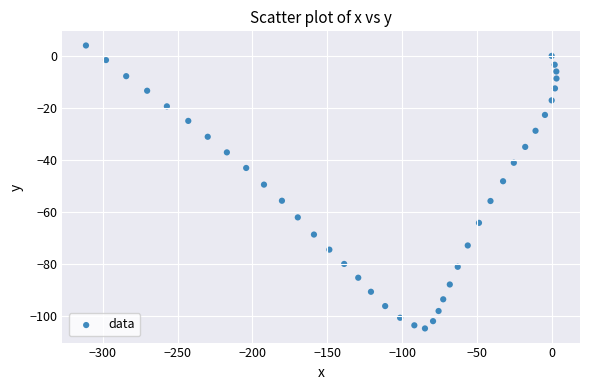

What is the range of X values (max minus min)?

314.5